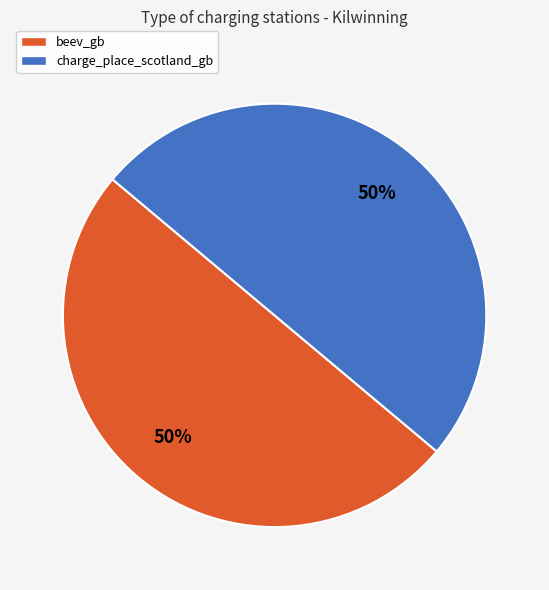

What percentage is the charge_place_scotland_gb slice, to the nearest percent?

50%